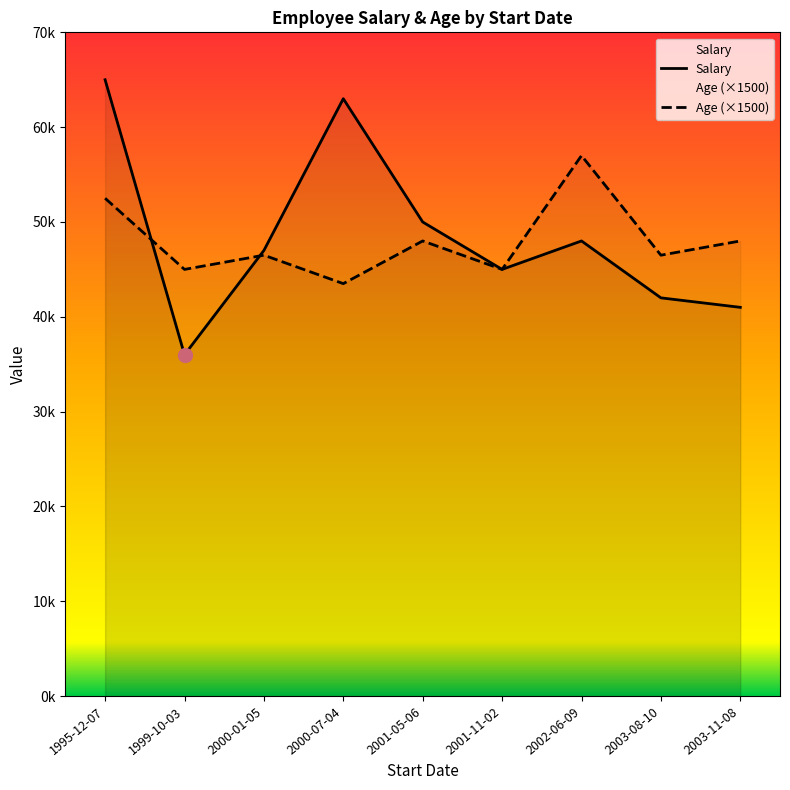

At which category does the chart reach its minimum across all series?

1999-10-03